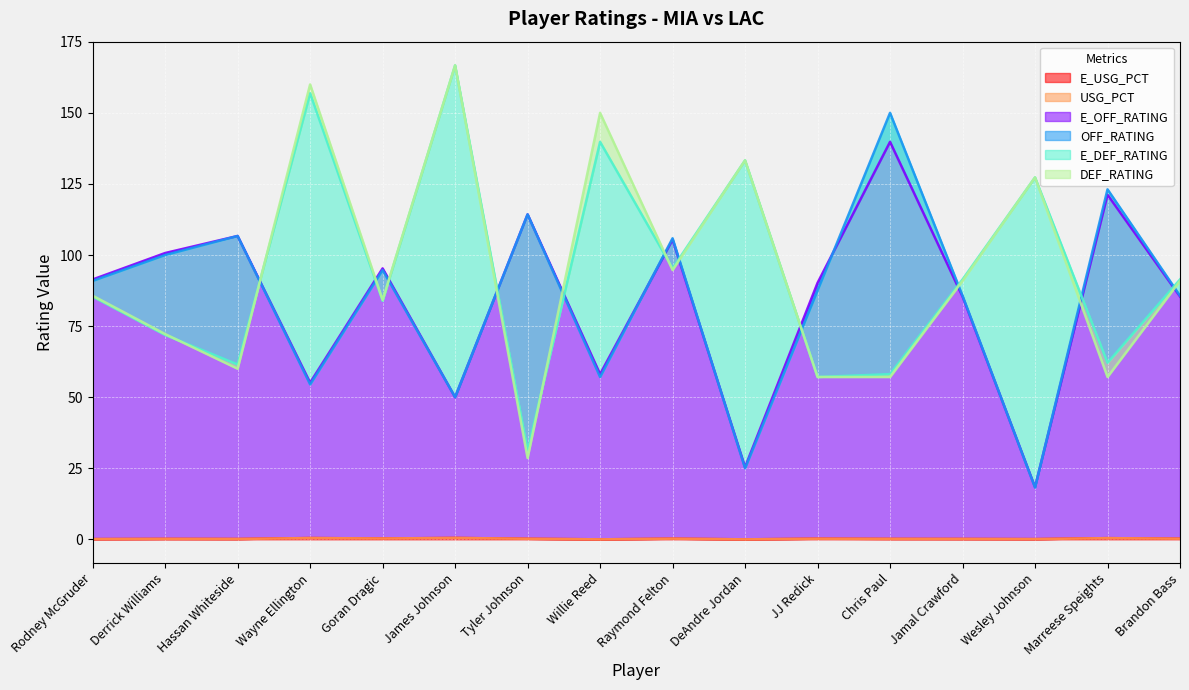

Where is the first local minimum for E_USG_PCT?

Hassan Whiteside